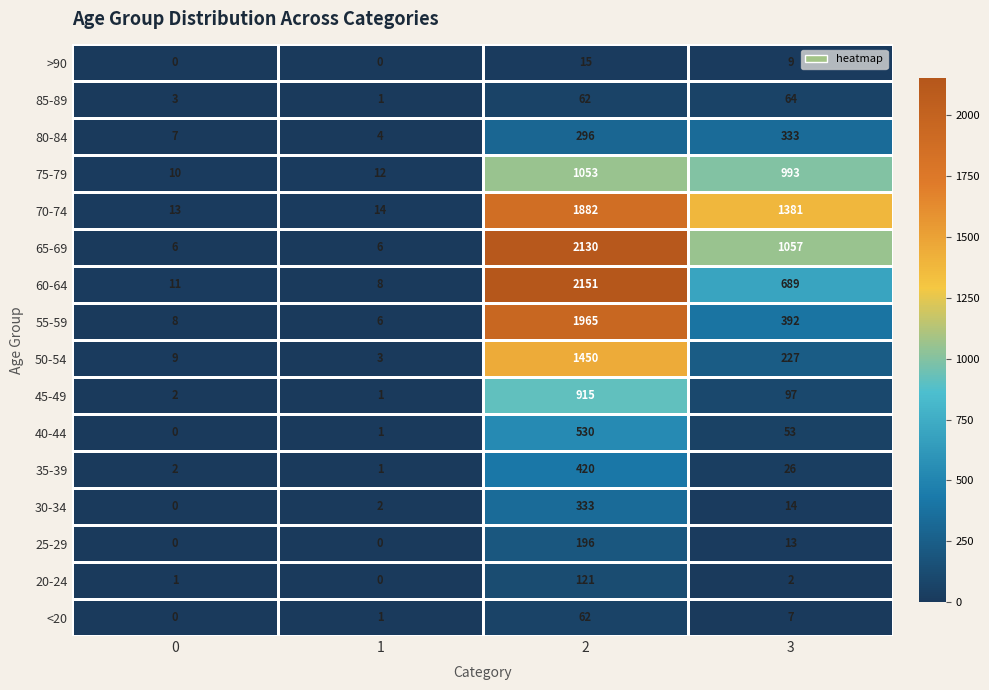

Which series has the widest spread of values?

60-64